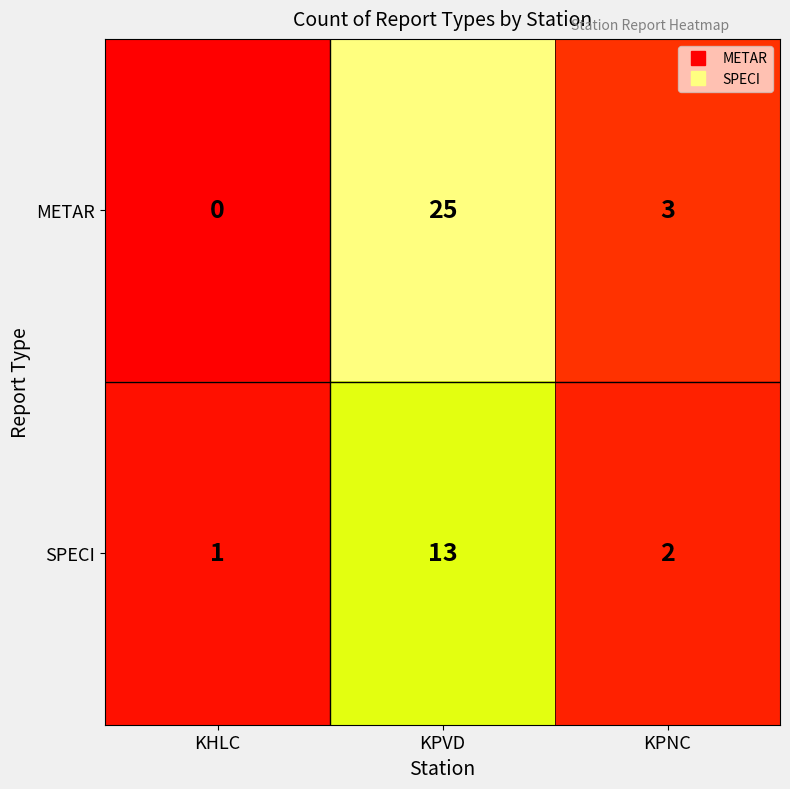

Reading left to right, extract all data points from this chart.

METAR: 0	25	3
SPECI: 1	13	2